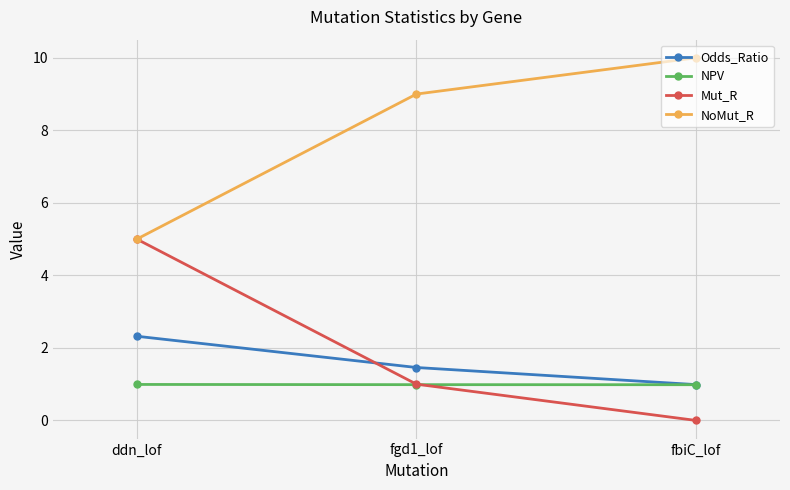

List the series in order of their peak value, highest first.

NoMut_R, Mut_R, Odds_Ratio, NPV